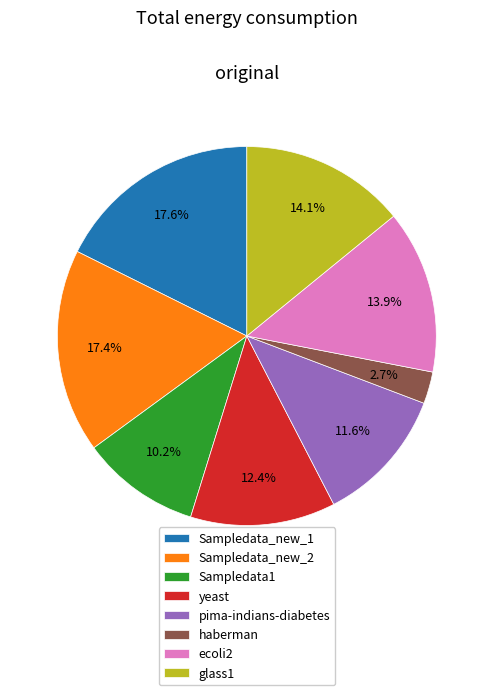

Is the sum of yeast and Sampledata1 greater than half?

No